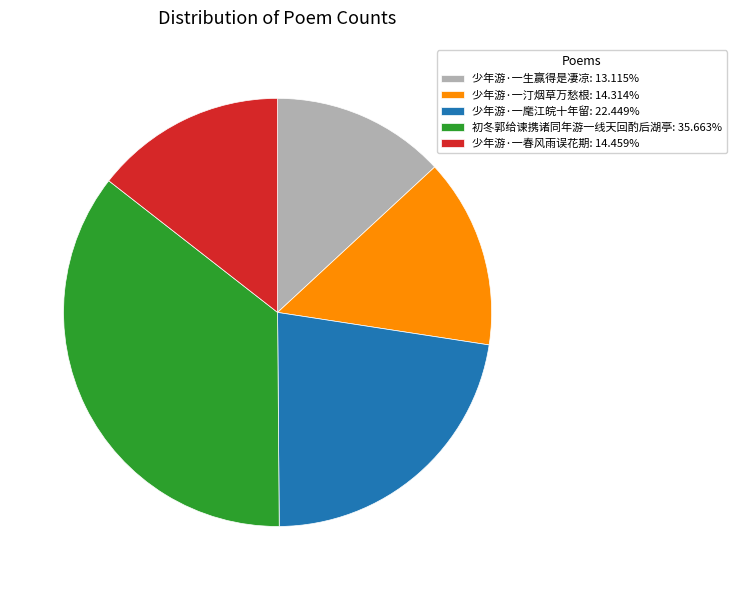

Do 少年游·一汀烟草万愁根: 14.314% and 少年游·一生赢得是凄凉: 13.115% together represent more than half of the pie?

No